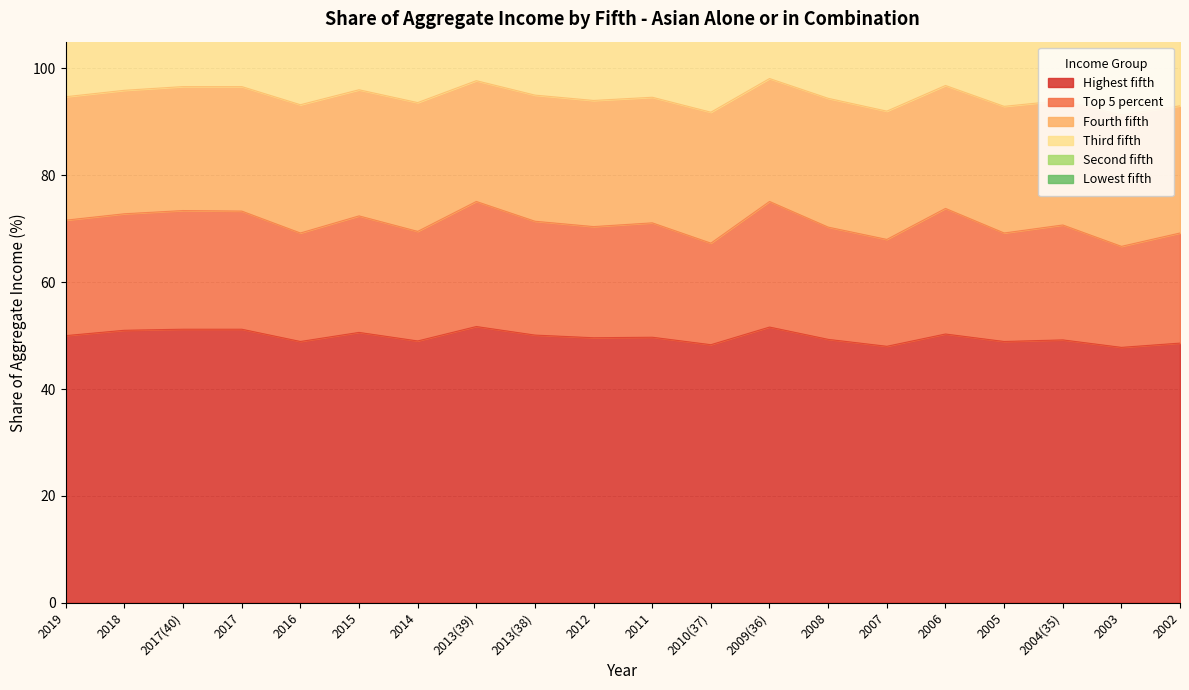

What is the label of the 18th point from the left?

2004(35)